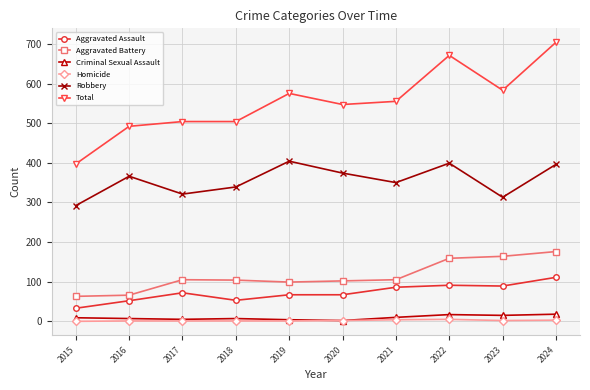

Which series has the largest range (max minus min)?

Total